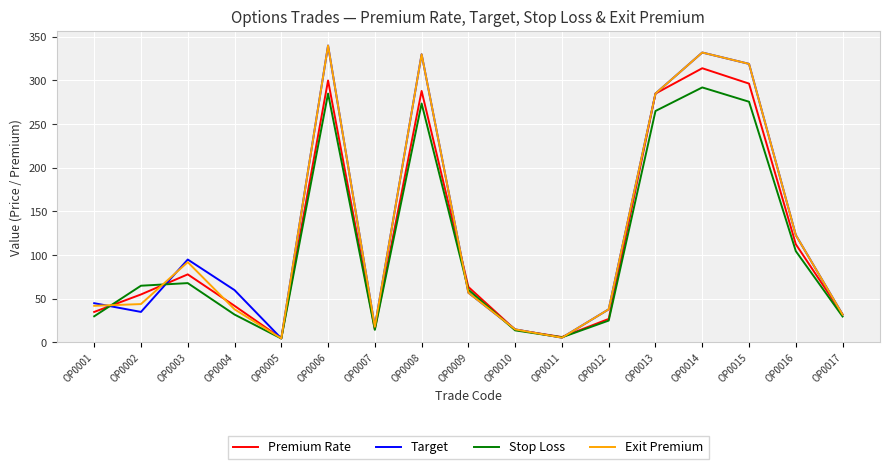

What is the maximum value for Exit Premium?

340.0